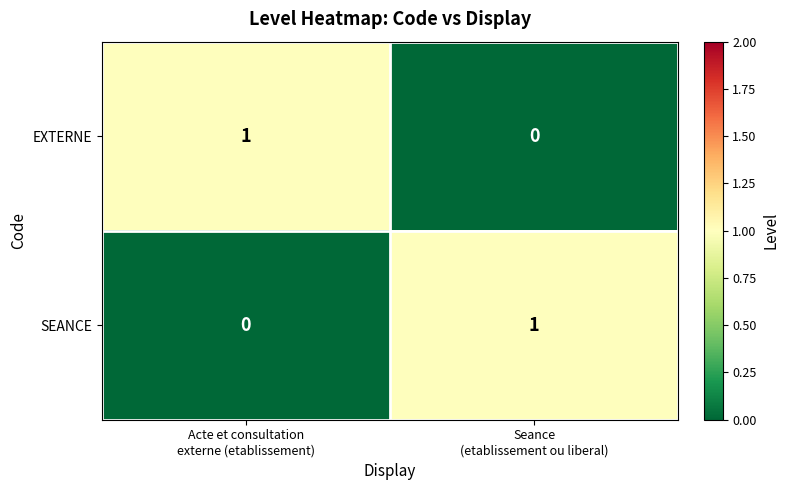

Reading left to right, what are all the values shown in this chart?

EXTERNE: 1	0
SEANCE: 0	1